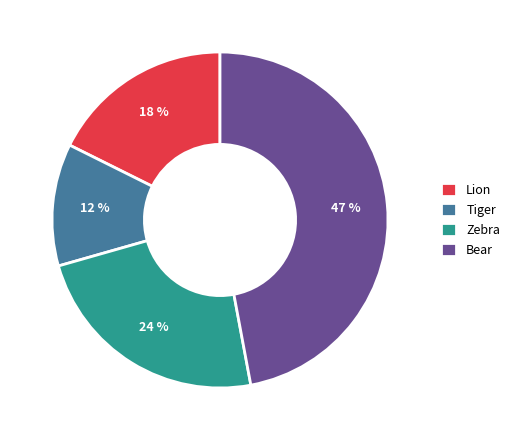

What percentage is the Lion slice, to the nearest percent?

18%